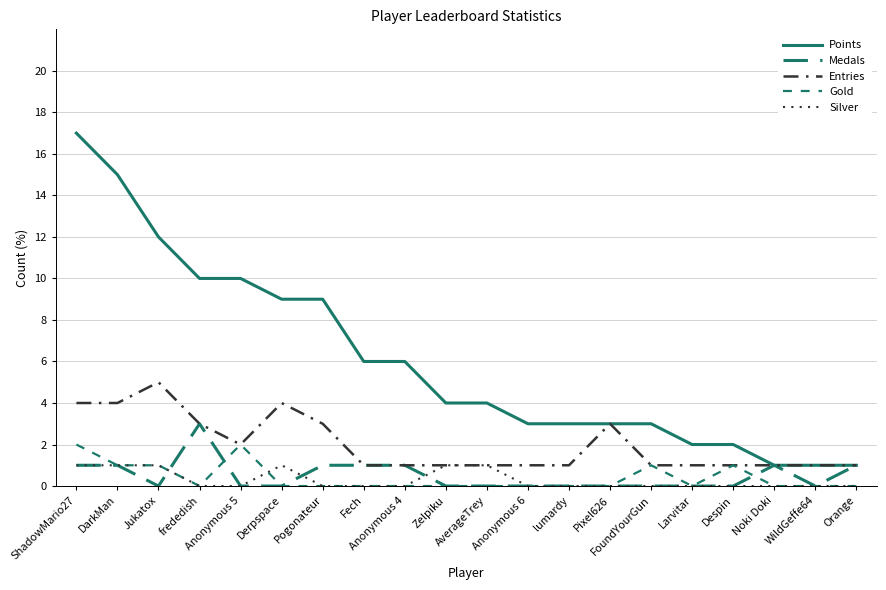

Is this an area chart (filled region under the line)?

No